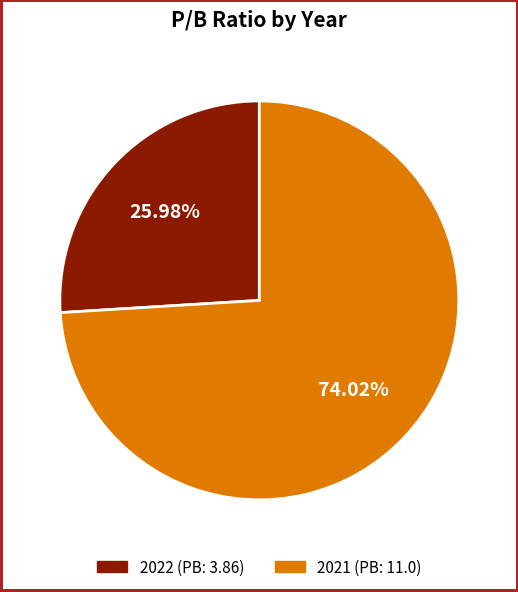

To the nearest percent, what is the difference between the 2022 (PB: 3.86) and 2021 (PB: 11.0) slice percentages?

48%